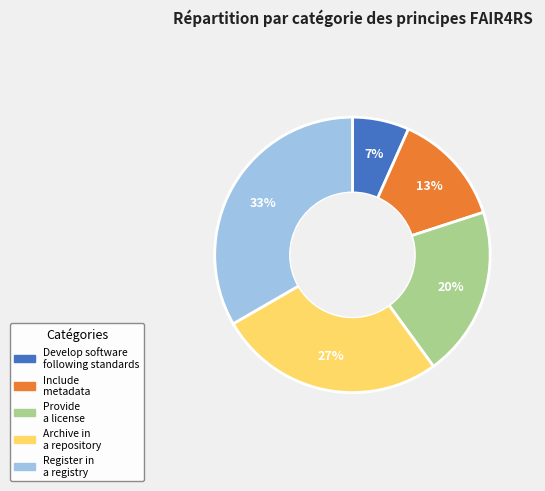

Between Provide a license and Develop software following standards, which is larger?

Provide a license